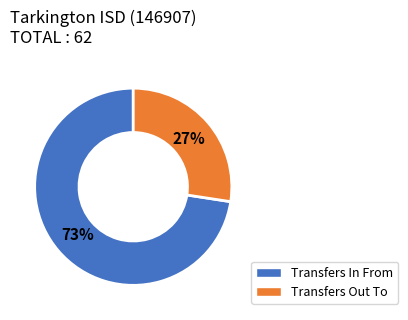

To the nearest percent, what is the combined percentage of Transfers Out To and Transfers In From?

100%